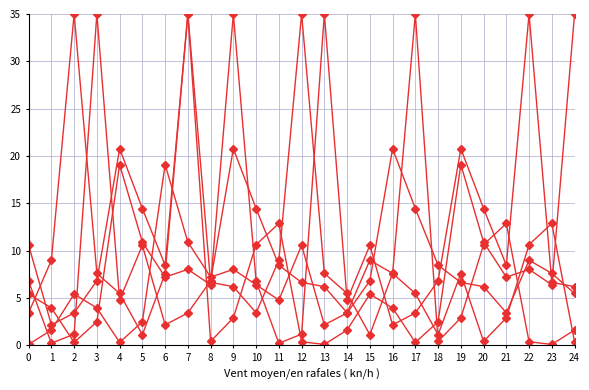

How many lines are shown in the chart?

5